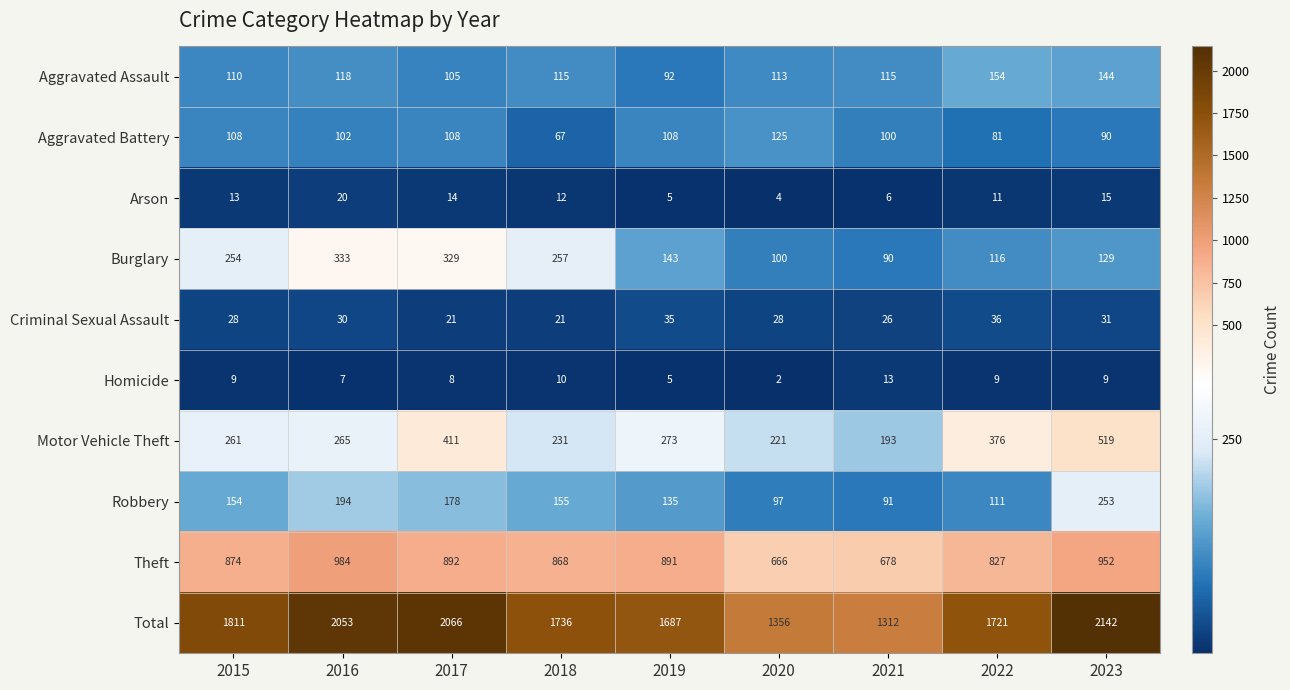

At which category is the sum across all series the highest?

2023